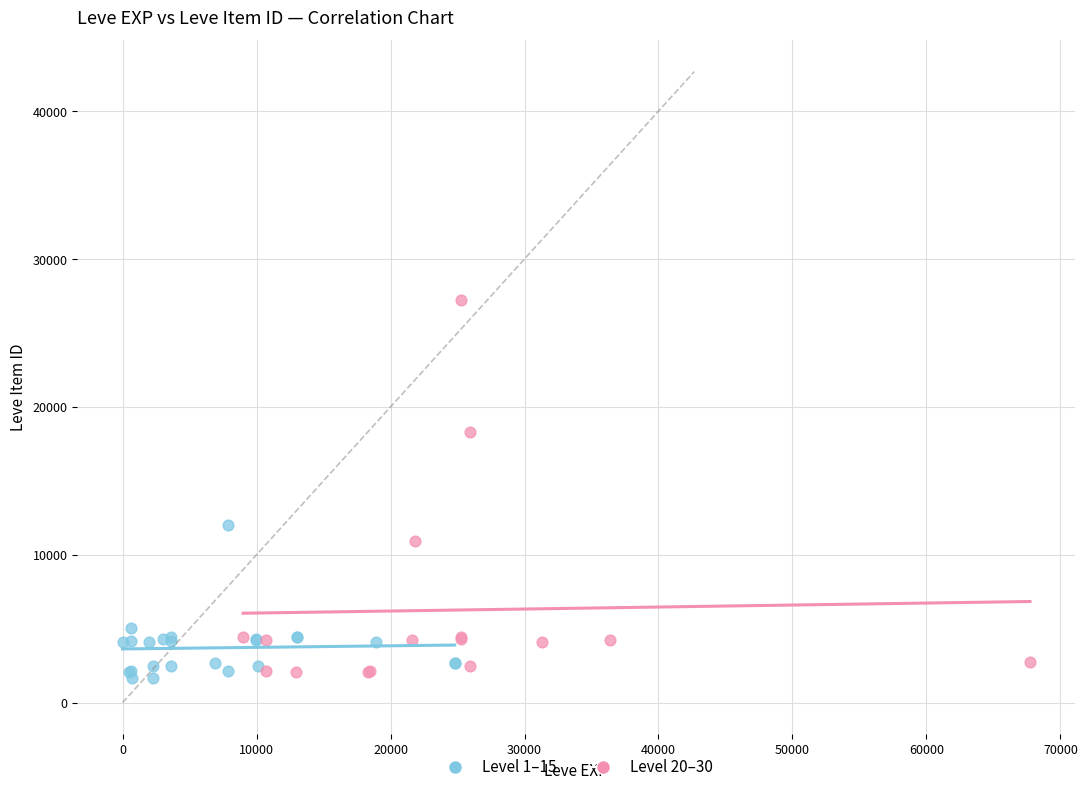

Which series contains the highest Y value?

Level 20–30